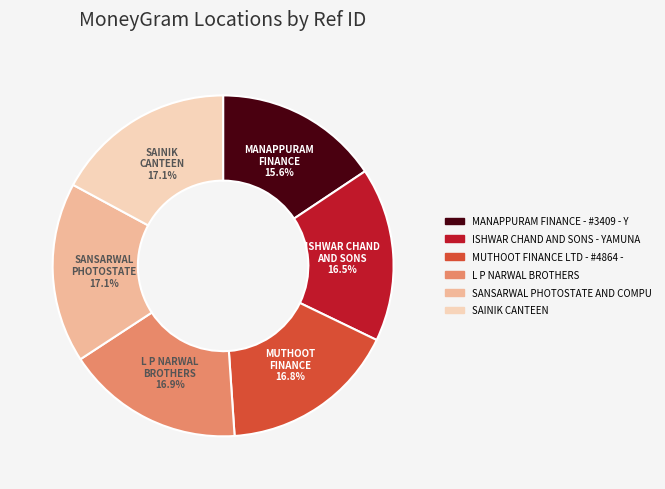

Is there any slice that represents more than half of the pie?

No